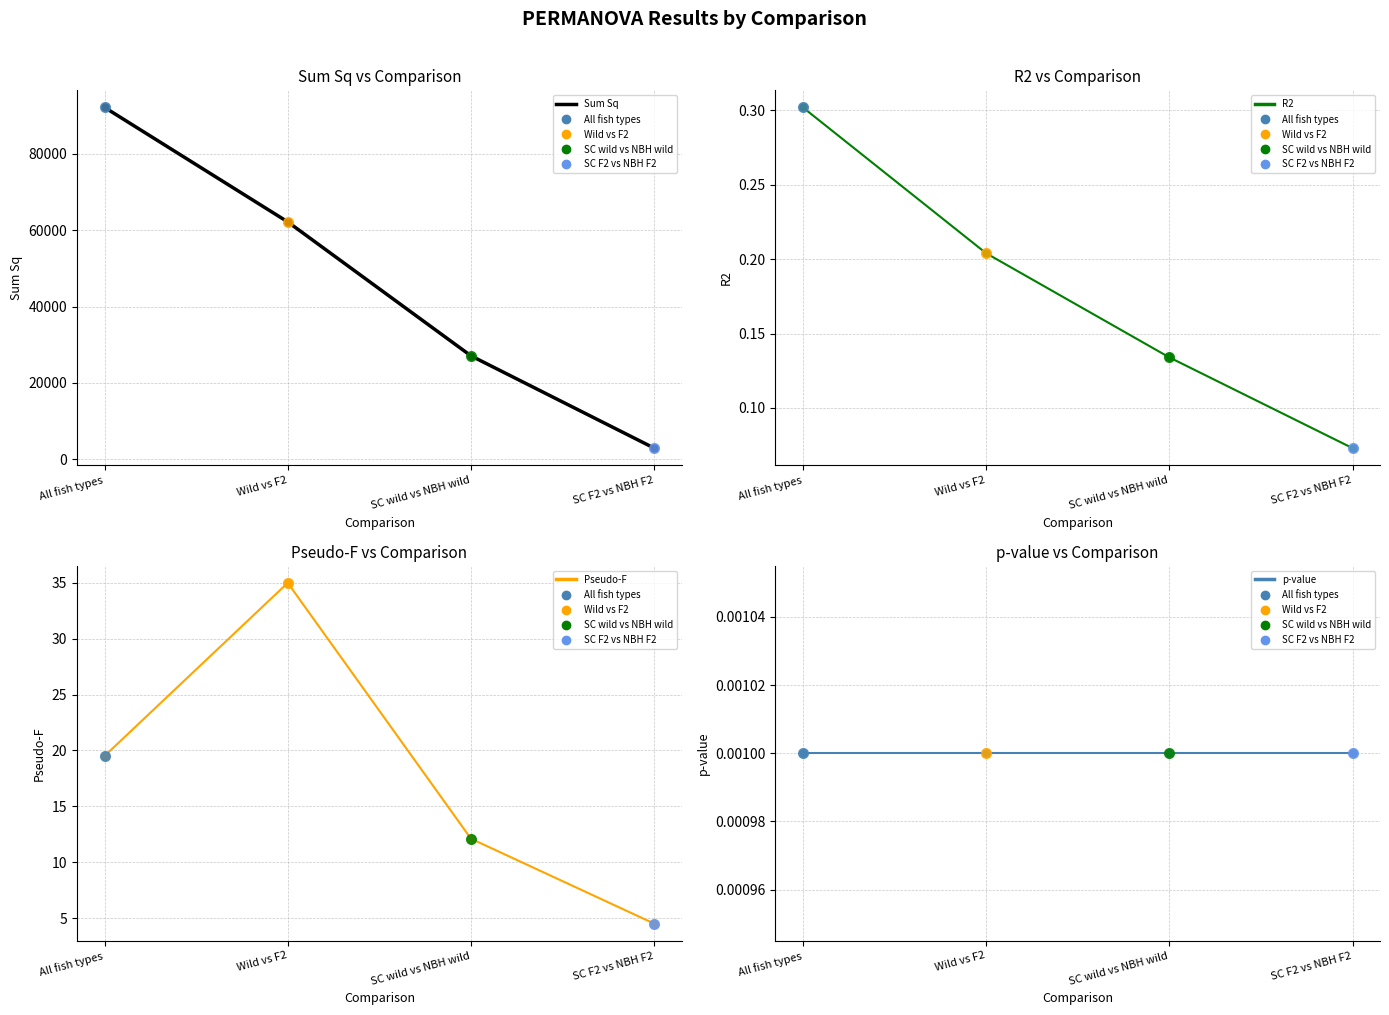

True or false: p-value has more than 2 points higher than both neighbors.

False